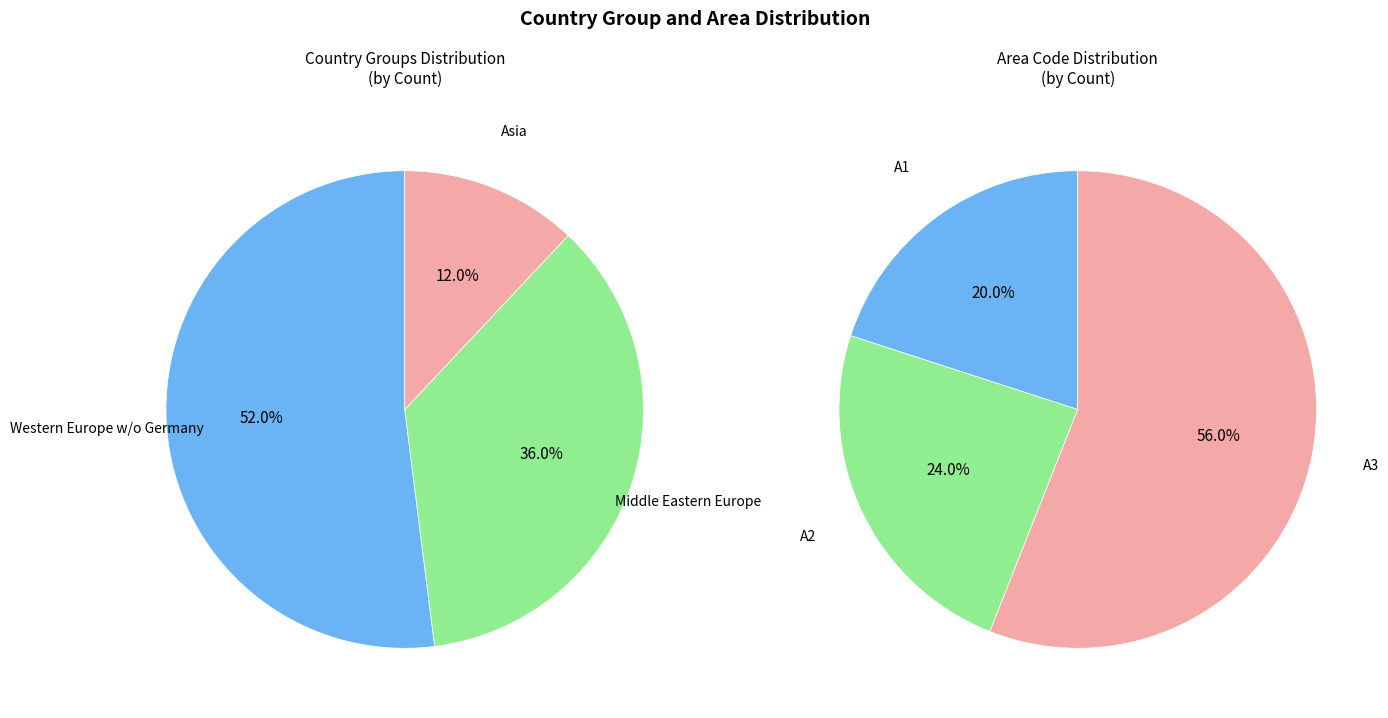

Count the number of slices in the pie.

3